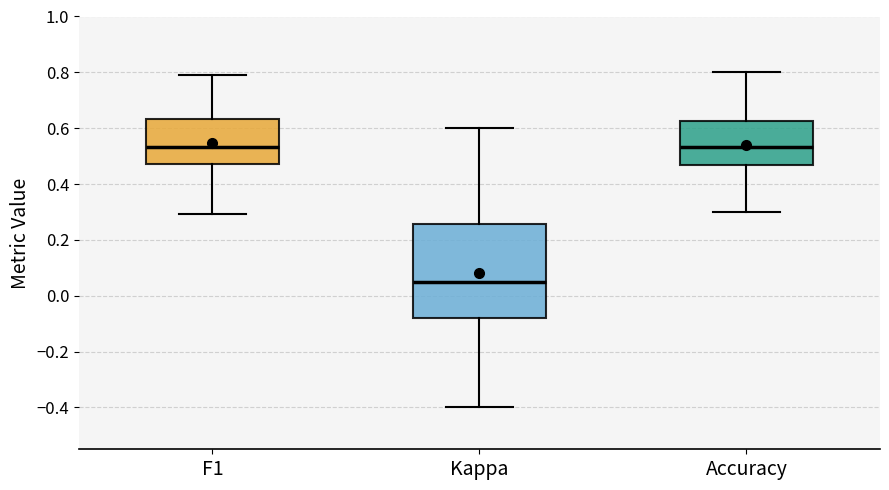

Reading left to right, transcribe this box plot: for each box, give where its median line is, the range the box spans, and where its two whiskers end, as read against the y-axis. The values are not printed on the chart, so give them approximately, as read against the axis.

F1: median 0.54, box 0.48 to 0.64, whiskers 0.30 to 0.80
Kappa: median 0.04, box -0.08 to 0.26, whiskers -0.40 to 0.60
Accuracy: median 0.54, box 0.46 to 0.62, whiskers 0.30 to 0.80